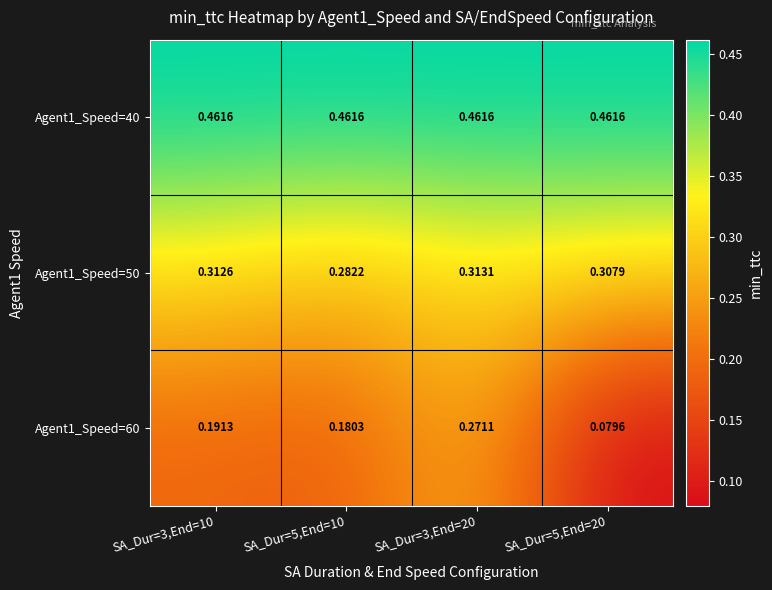

Which series has the largest range (max minus min)?

Agent1_Speed=60